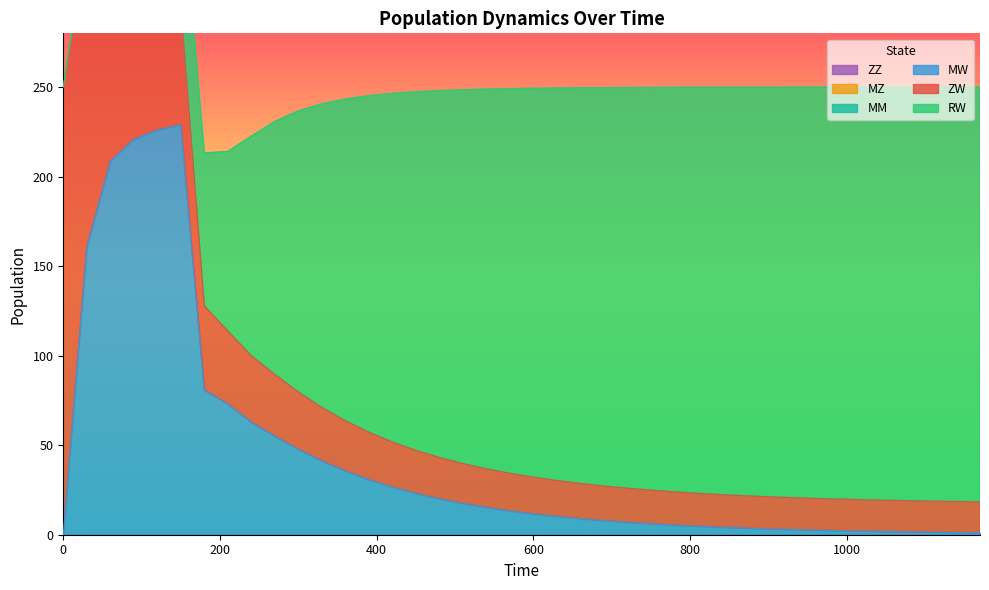

Is the value of MM at 9 greater than the value of ZW at 10?

No